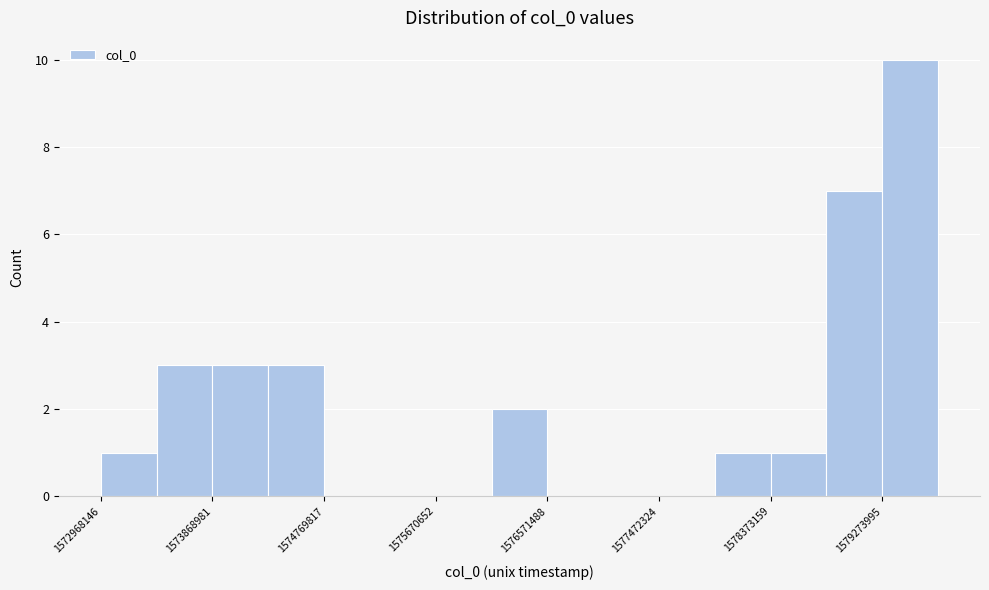

Which range on the x-axis has the tallest bar?

1579300000 to 1579700000